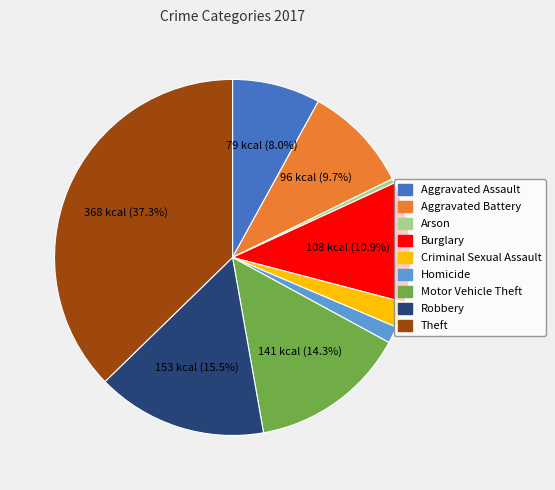

Rank the categories by value from highest to lowest.

Theft, Robbery, Motor Vehicle Theft, Burglary, Aggravated Battery, Aggravated Assault, Criminal Sexual Assault, Homicide, Arson